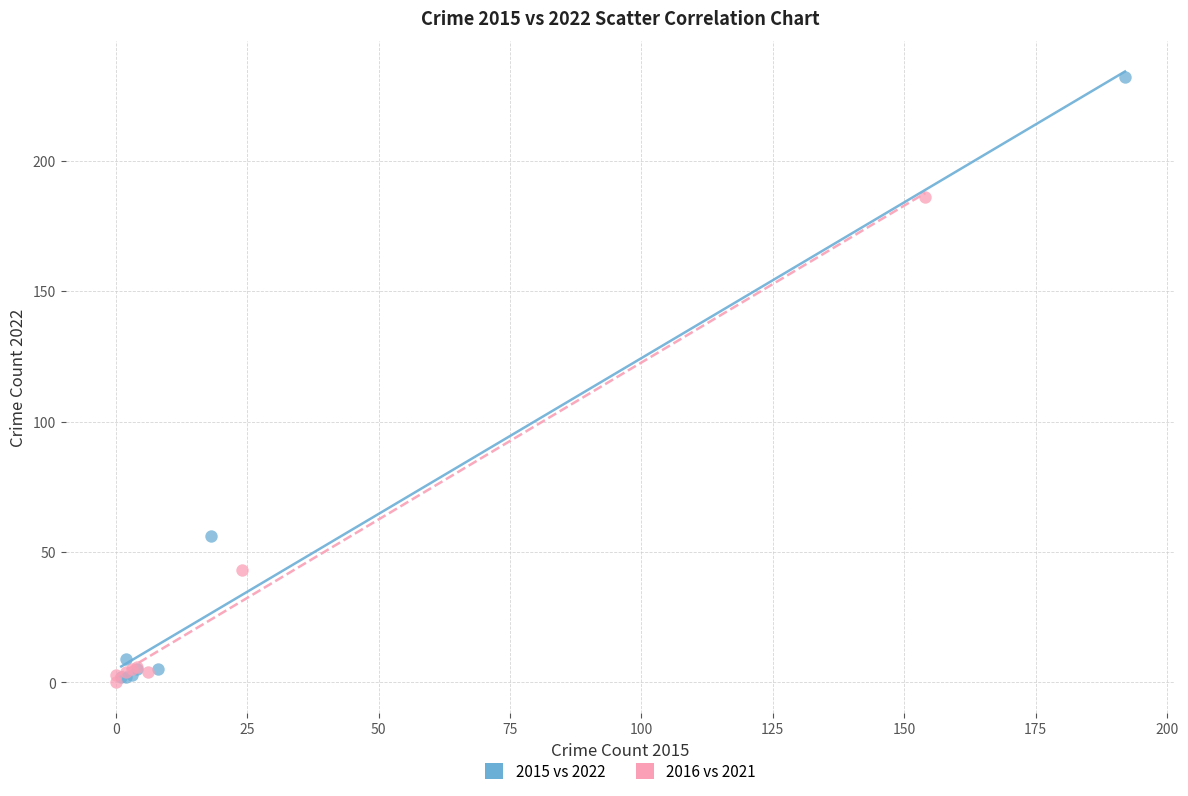

Which series reaches the maximum Y coordinate?

2015 vs 2022